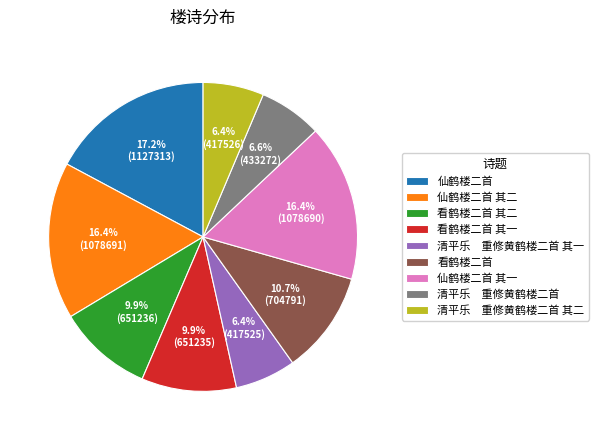

To the nearest percent, what is the difference between the 仙鹤楼二首 其一 and 看鹤楼二首 其二 slice percentages?

7%